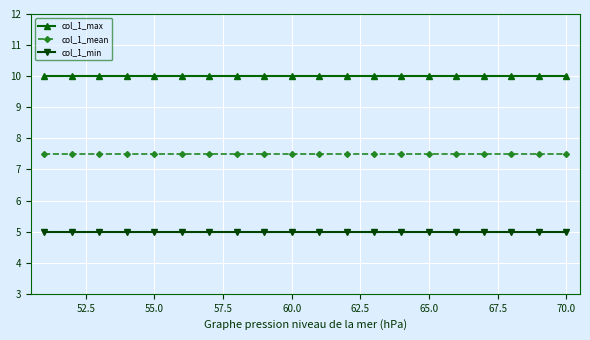

Does the chart display data point markers on the line(s)?

Yes